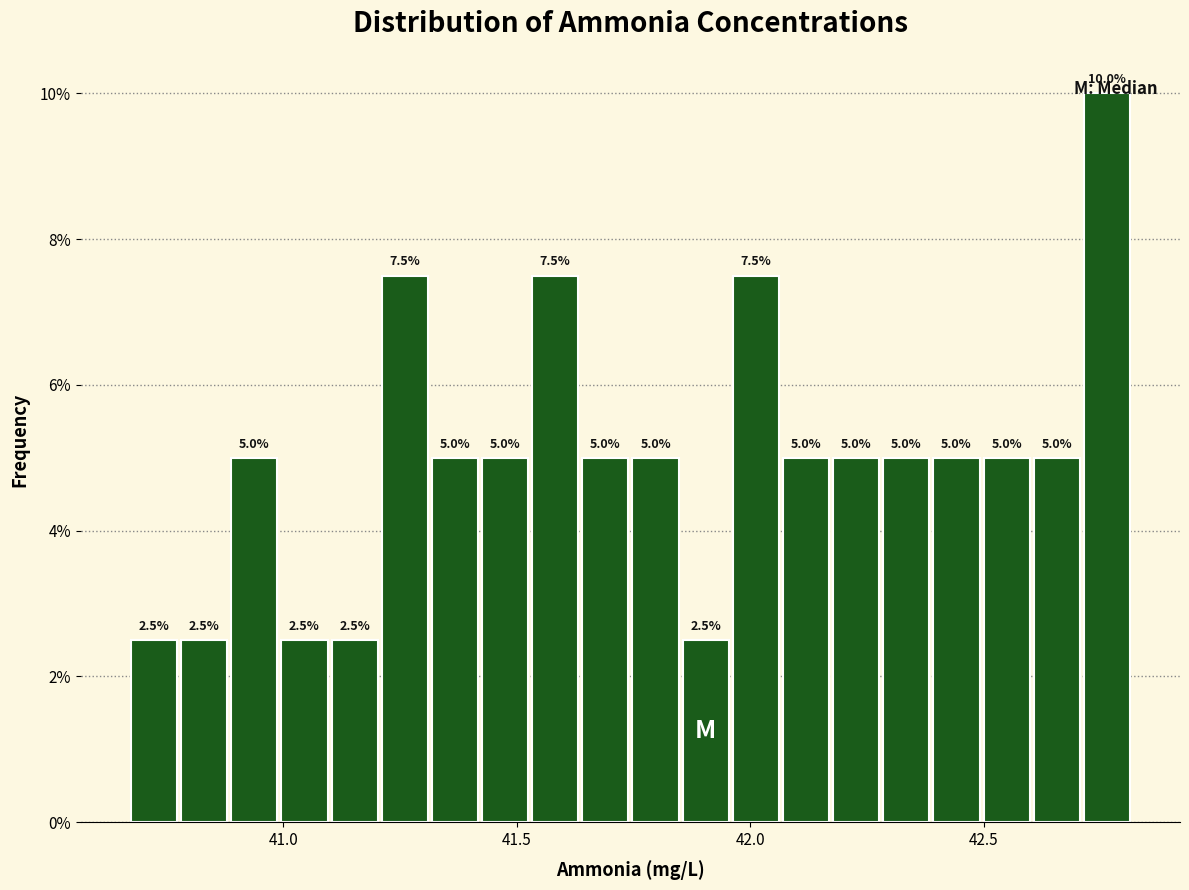

Read against the x-axis, roughly where is the centre of the tallest bar?

42.75